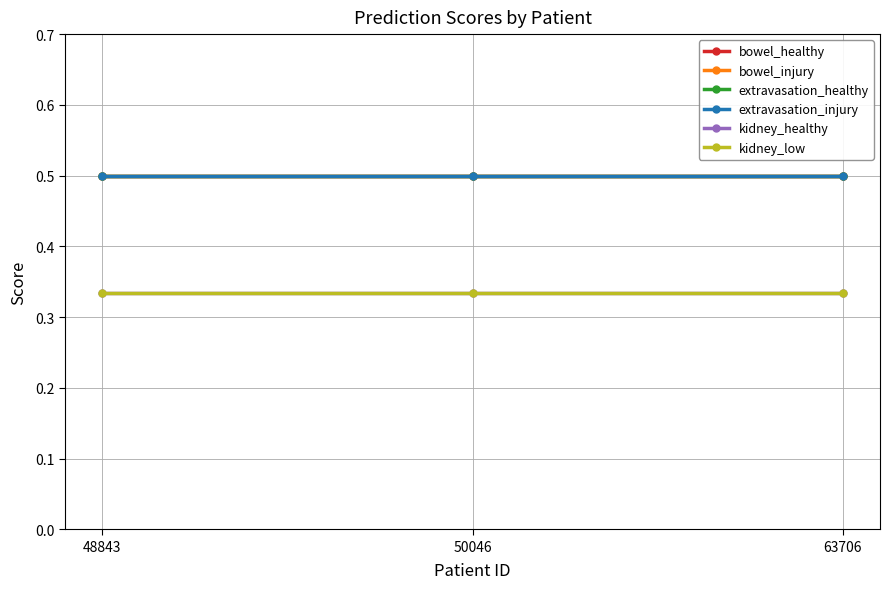

At which label is bowel_injury closest to 0?

48843